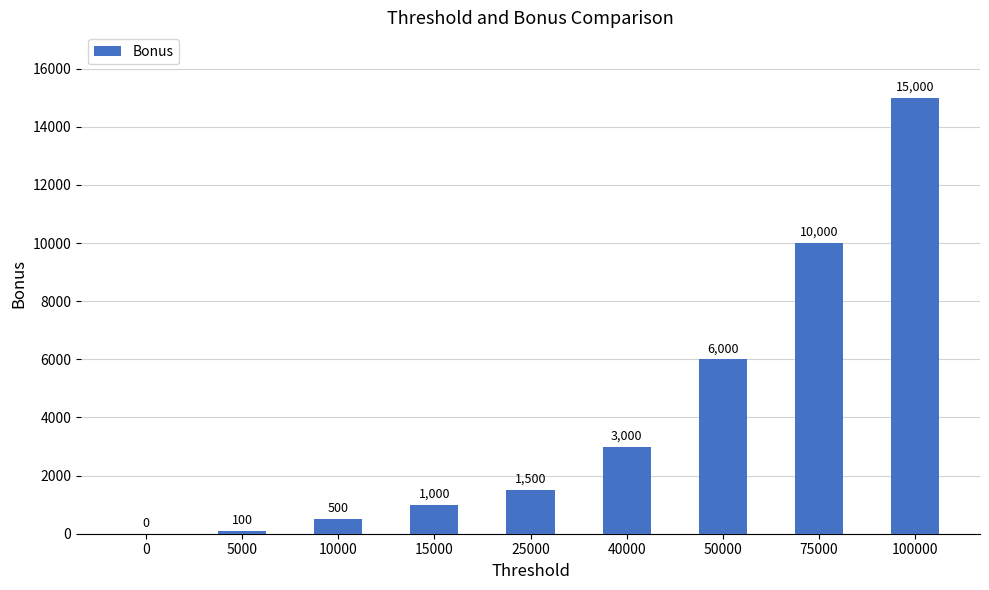

Which label corresponds to the largest value in the chart?

100000